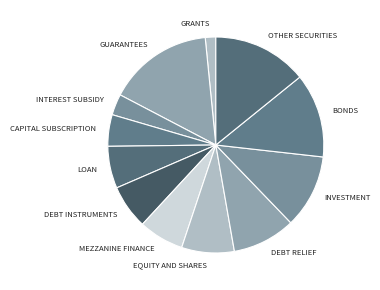

What is the smallest slice in the pie chart?

GRANTS